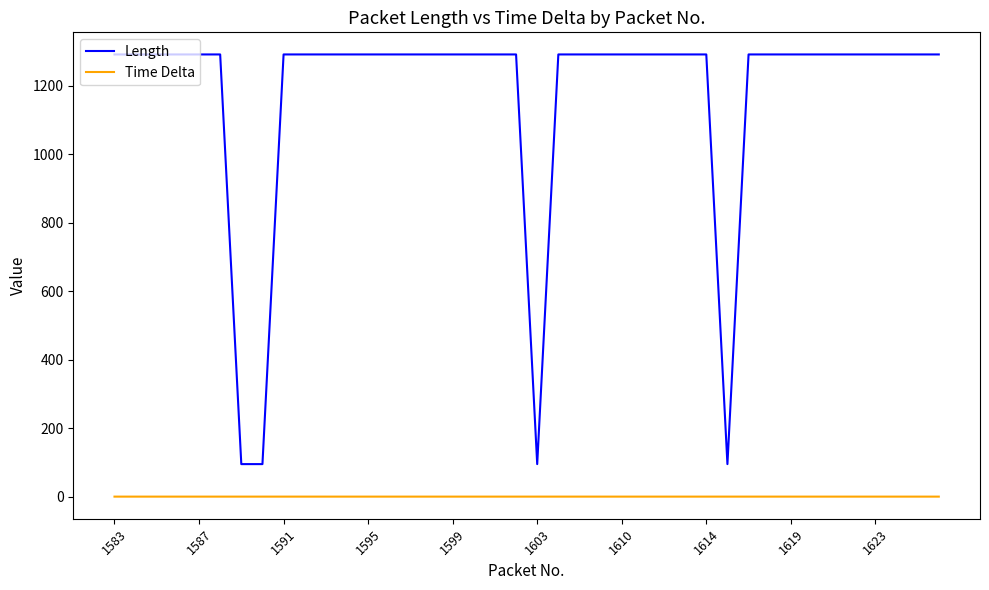

Which series has the widest spread of values?

Length